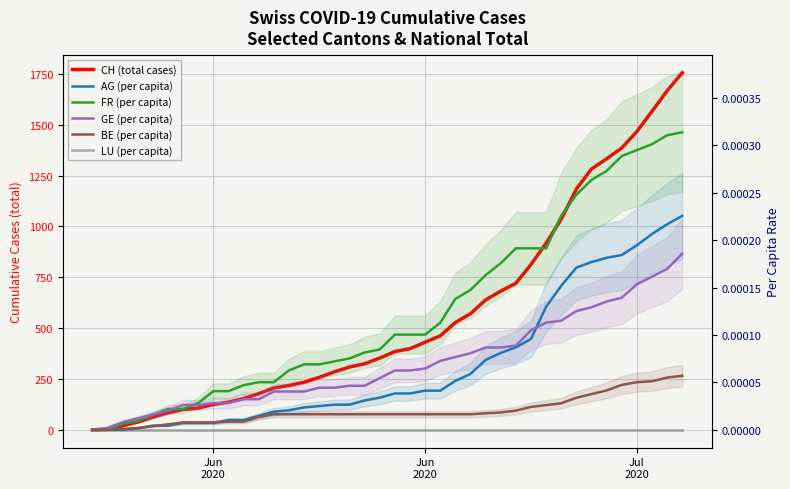

True or false: BE (per capita) and CH (total cases) intersect in this chart.

False